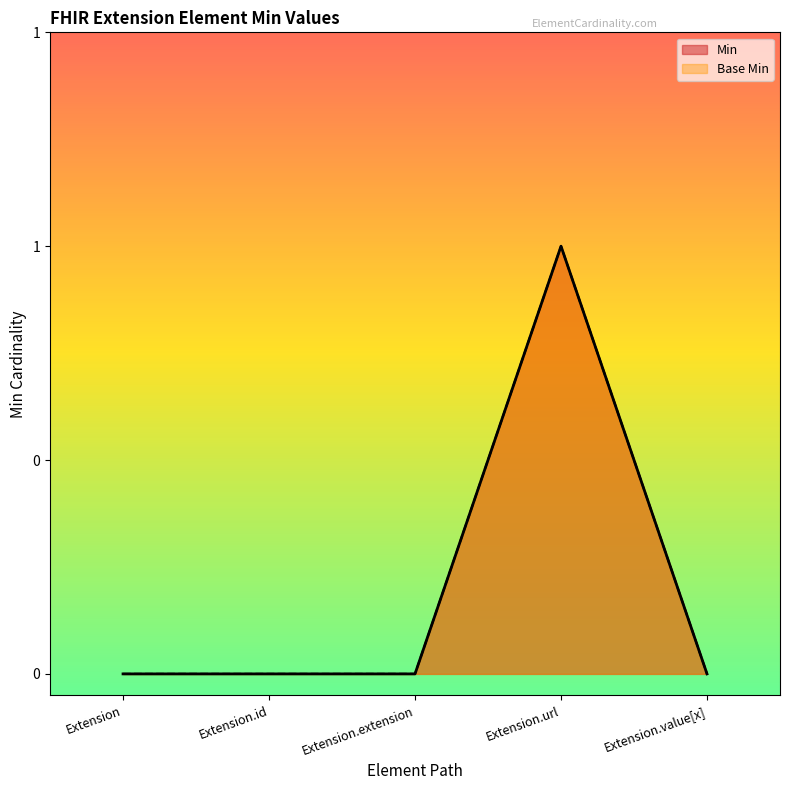

What are all the series names shown in the legend?

Min, Base Min